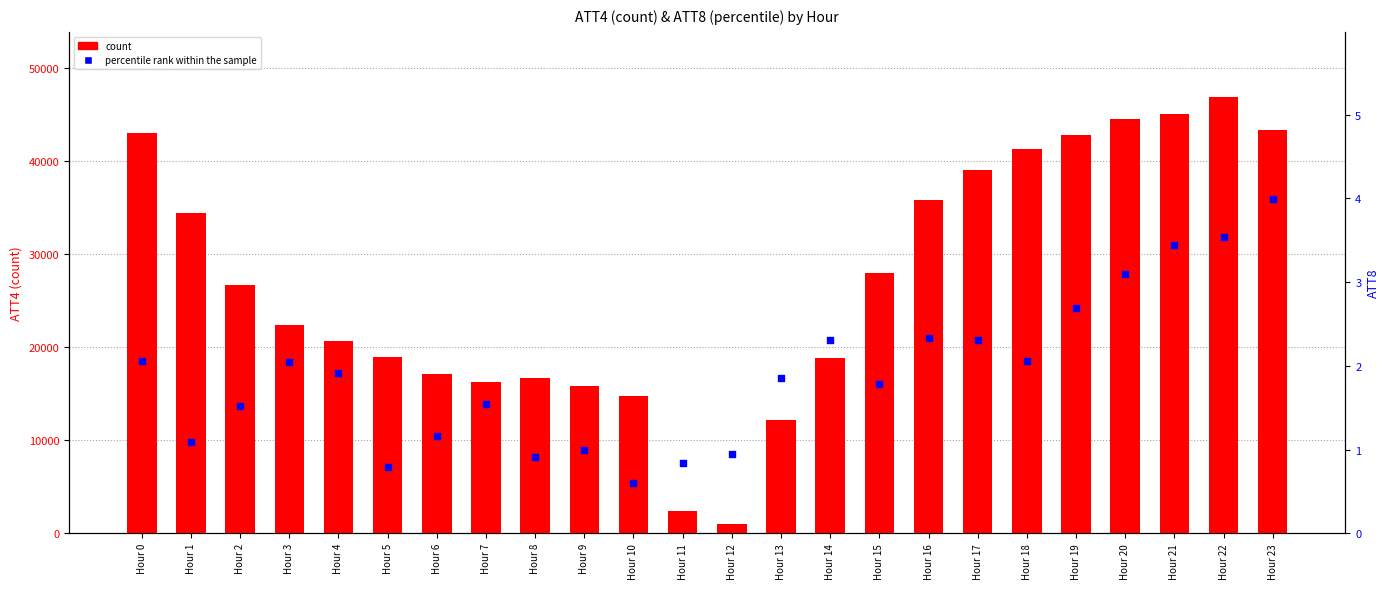

What is the total value across all series at Hour 19?

42802.7